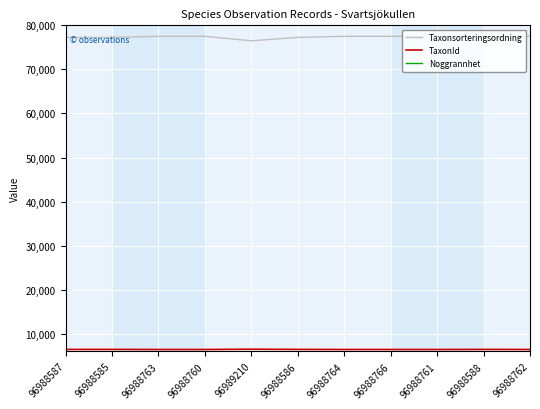

What value does the Taxonsorteringsordning series have at 96988761?

77506